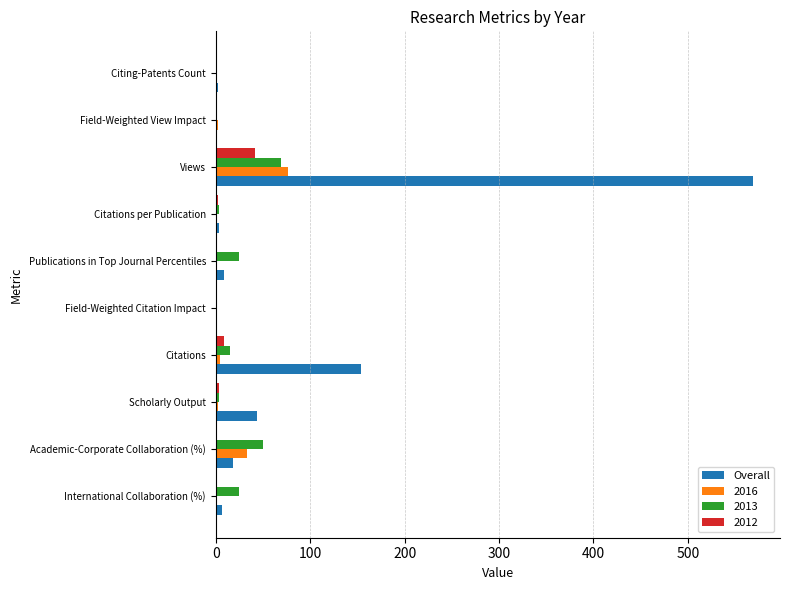

What is the total value across all series at Views?

757.0